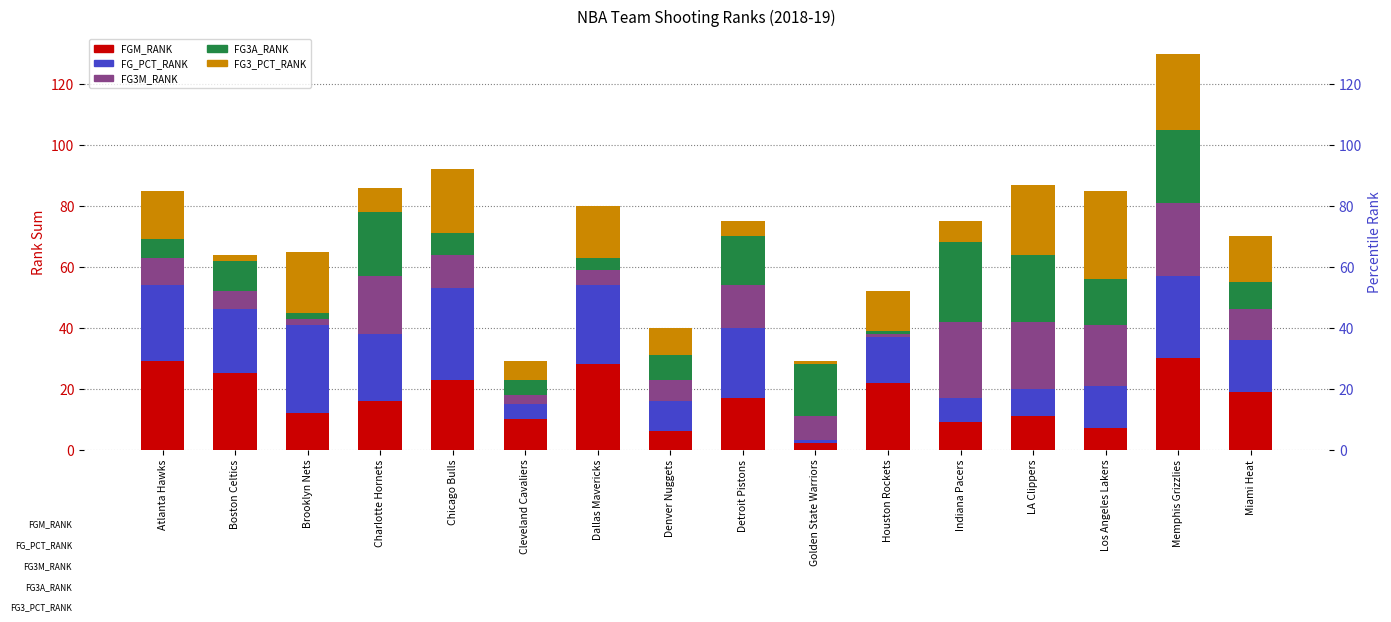

What is the total value across all series at Miami Heat?

70